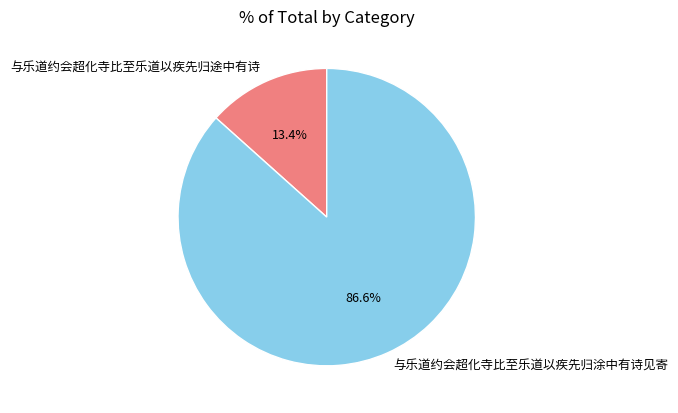

Do 与乐道约会超化寺比至乐道以疾先归途中有诗 and 与乐道约会超化寺比至乐道以疾先归涂中有诗见寄 together represent more than half of the pie?

Yes